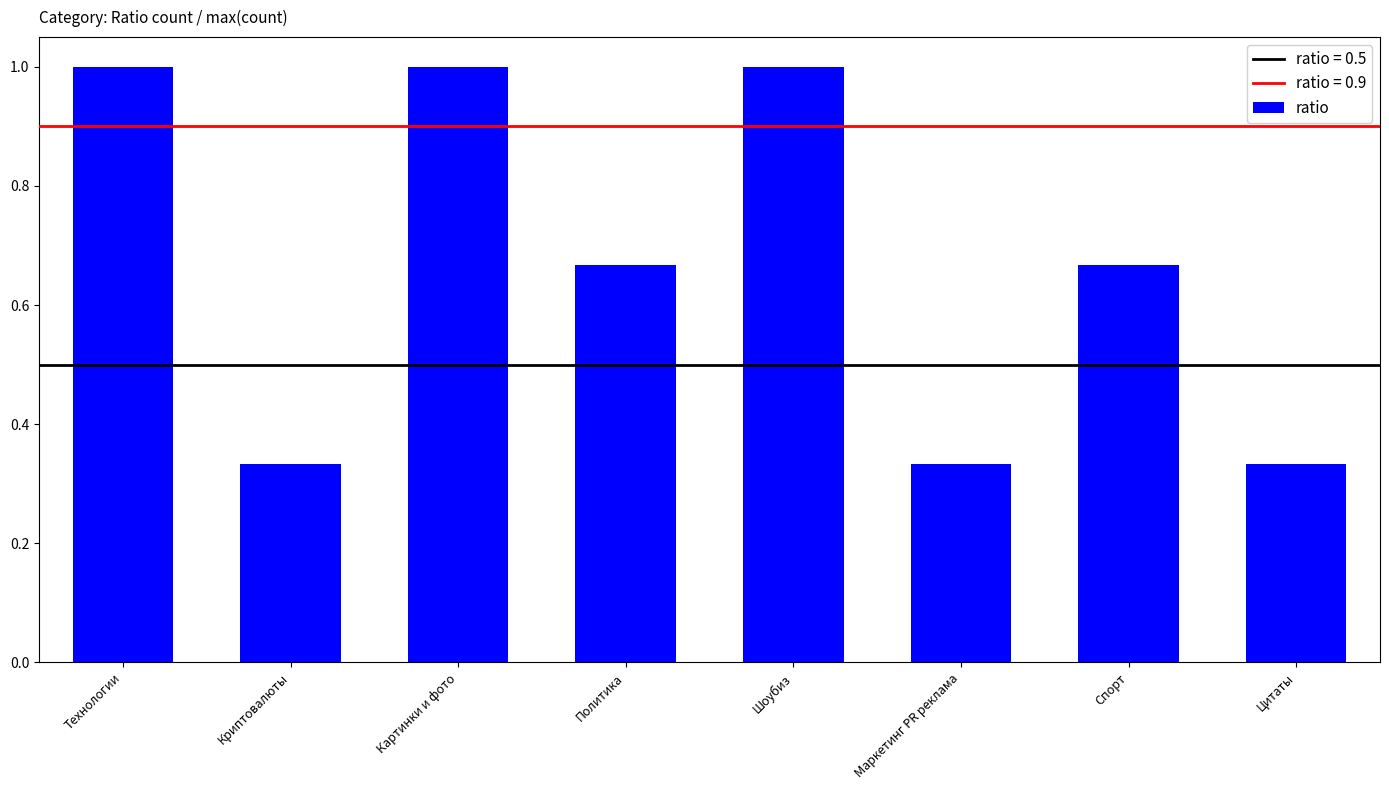

Read the value at Картинки и фото.

1.0